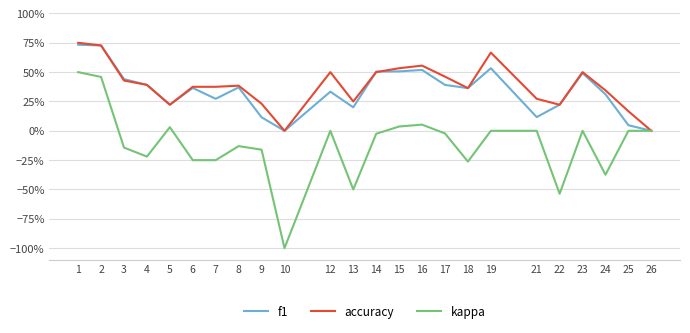

The kappa series shows 0.0 at 12. True or false?

True